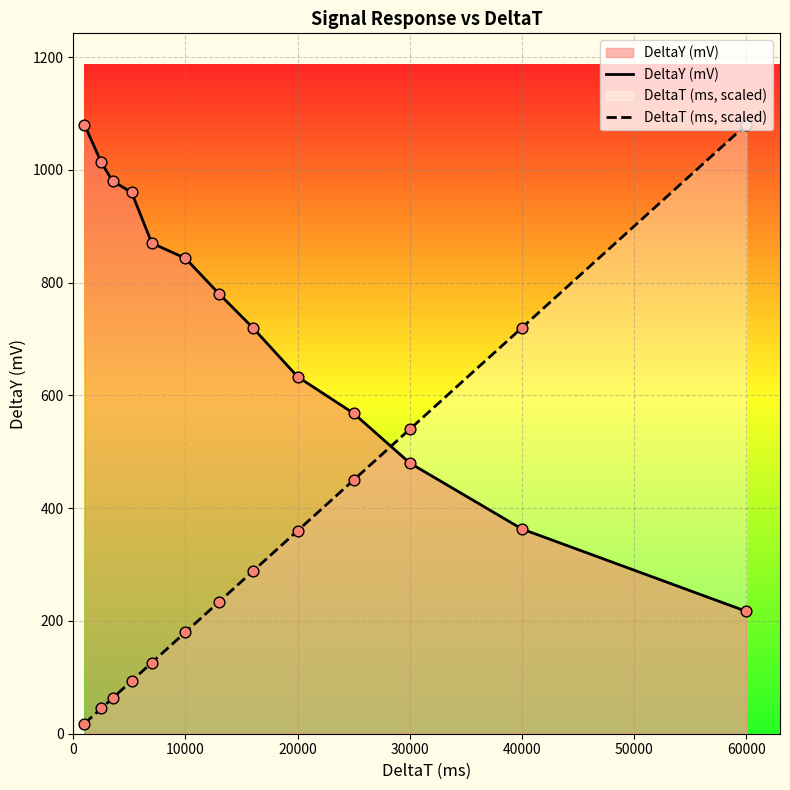

Which series contains the highest Y value?

DeltaY (mV)